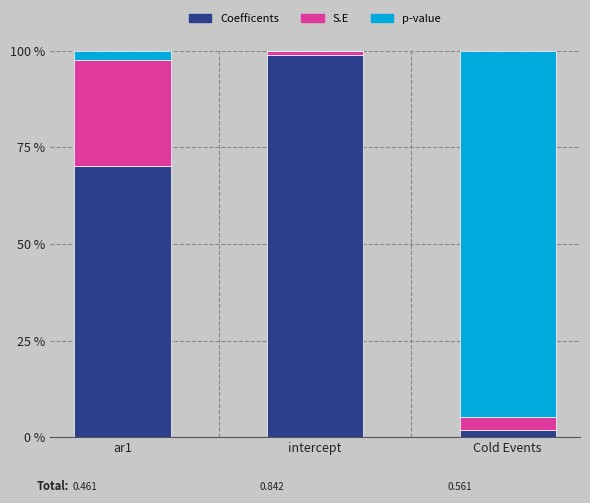

The value of Coefficents at ar1 is 24.9. True or false?

False